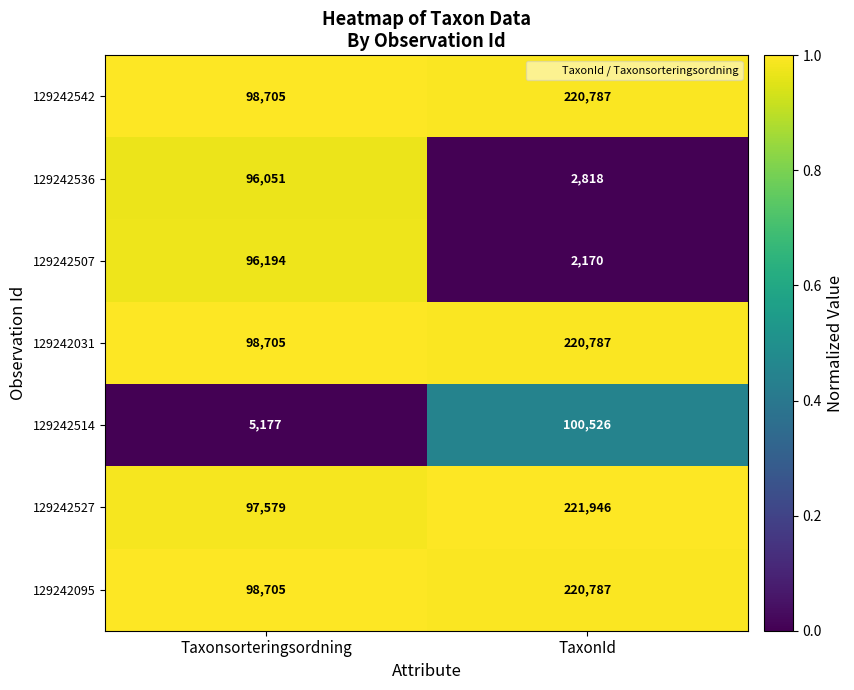

What is the difference between the maximum and minimum values in the 129242031 series?

122082